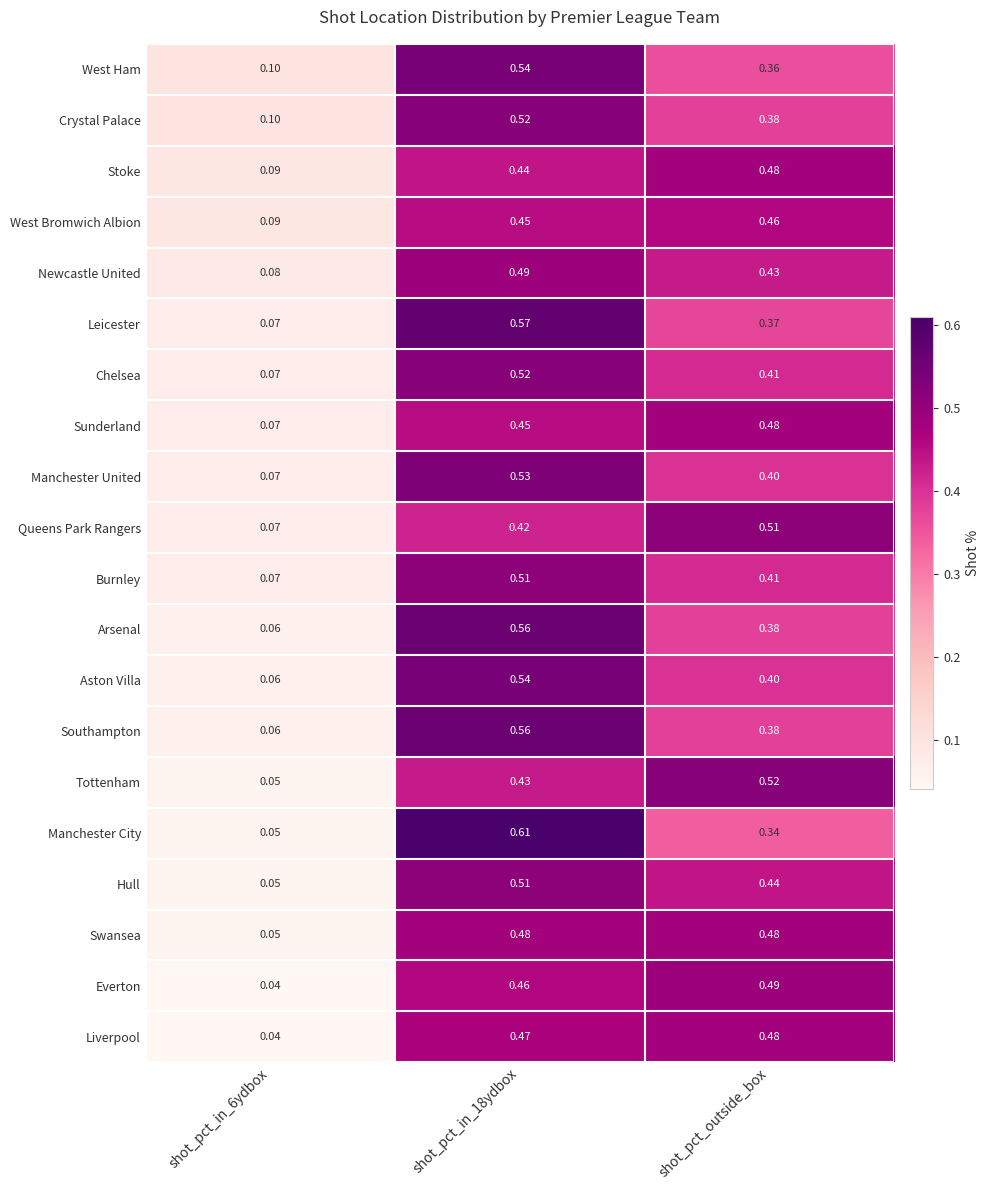

At which category does the chart reach its peak across all series?

shot_pct_in_18ydbox